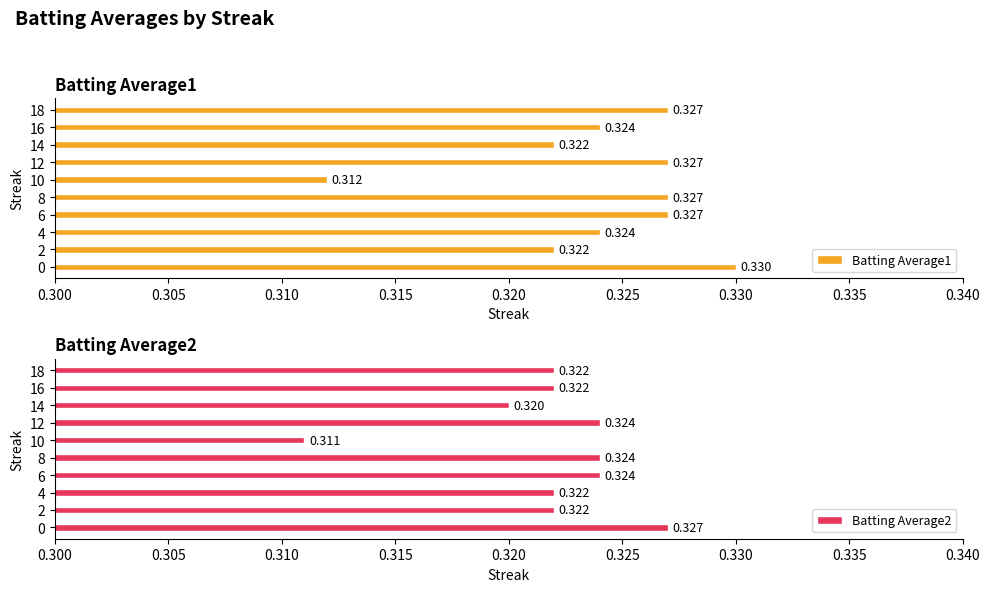

Are the bars horizontal?

Yes